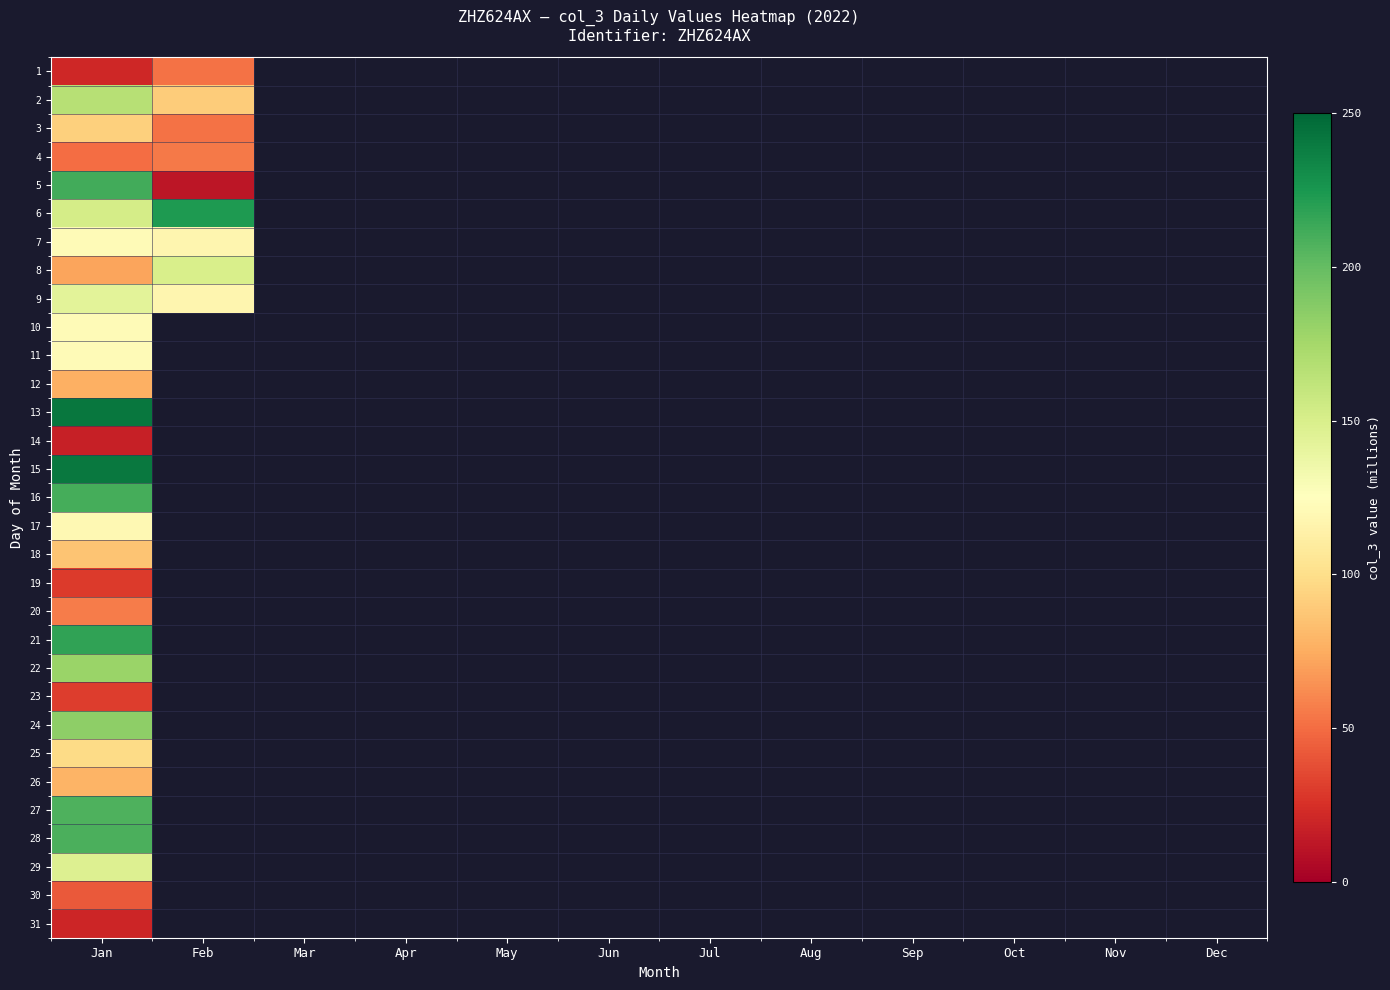

At which category is the sum across all series the highest?

Jan